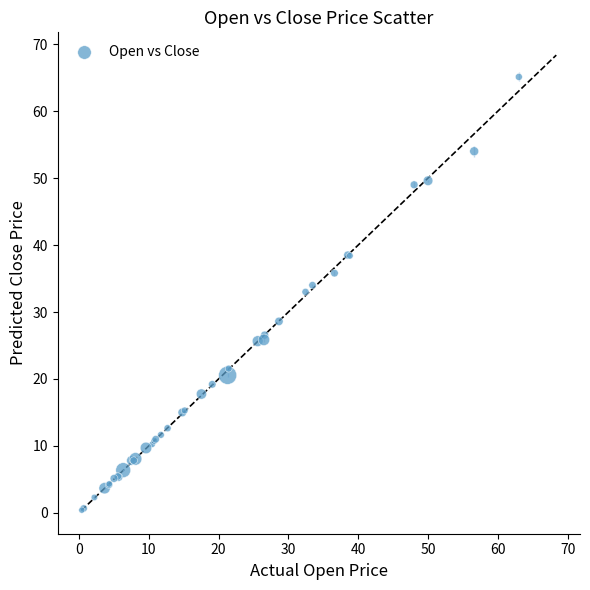

What Y value in the scatter plot is closest to 32?

33.0